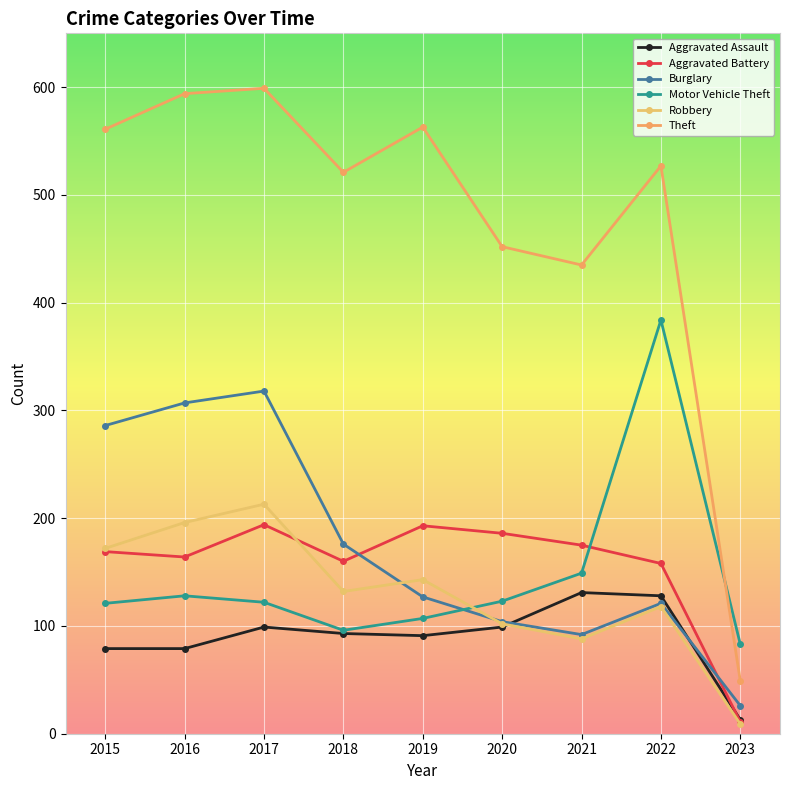

Does the chart have visible grid lines?

Yes